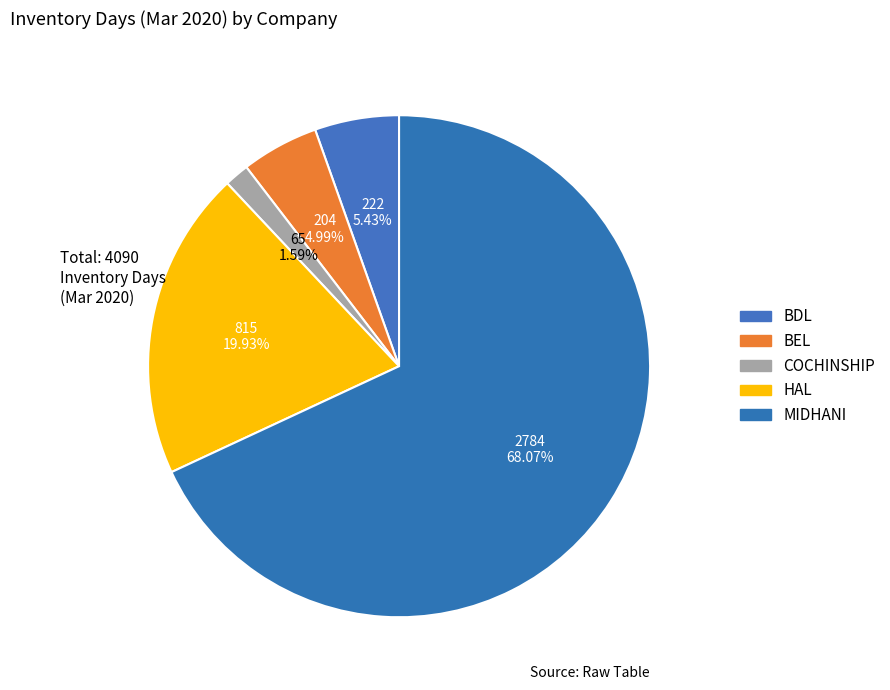

How many slices are in this pie chart?

5